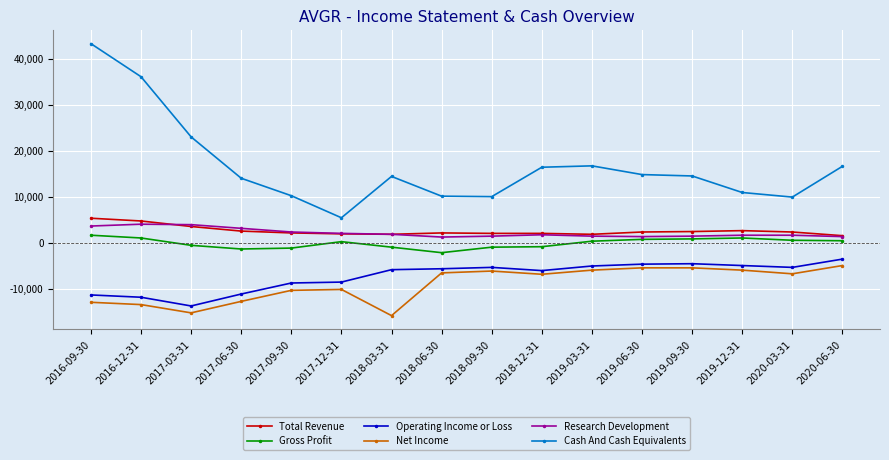

What is the sum of the Total Revenue values at 2019-06-30 and 2017-03-31?

5800